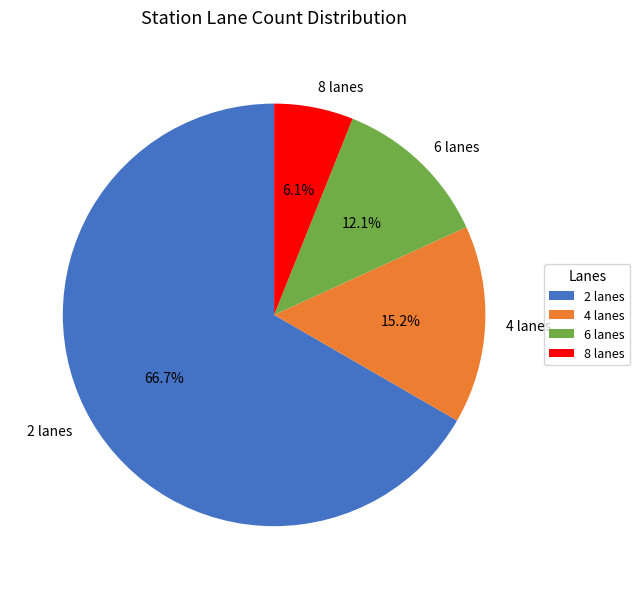

Is there a majority slice in this chart?

Yes